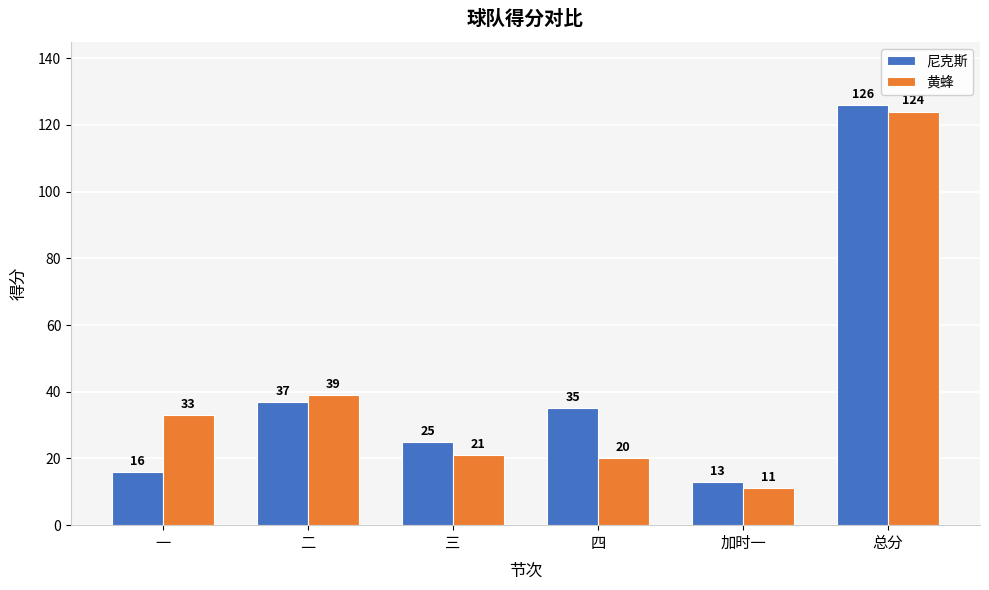

What are all the series names shown in the legend?

尼克斯, 黄蜂